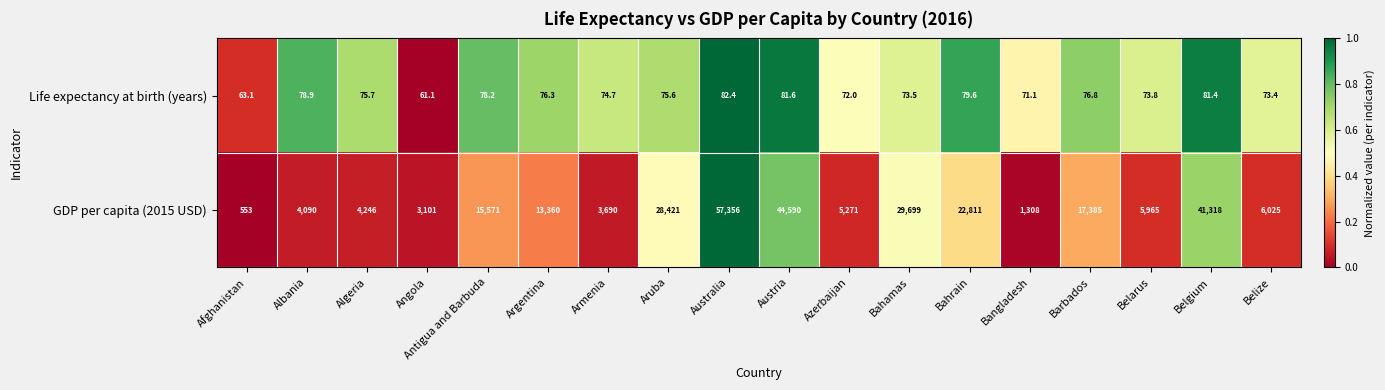

The value of Life expectancy at birth (years) at Antigua and Barbuda is 115.2. True or false?

False